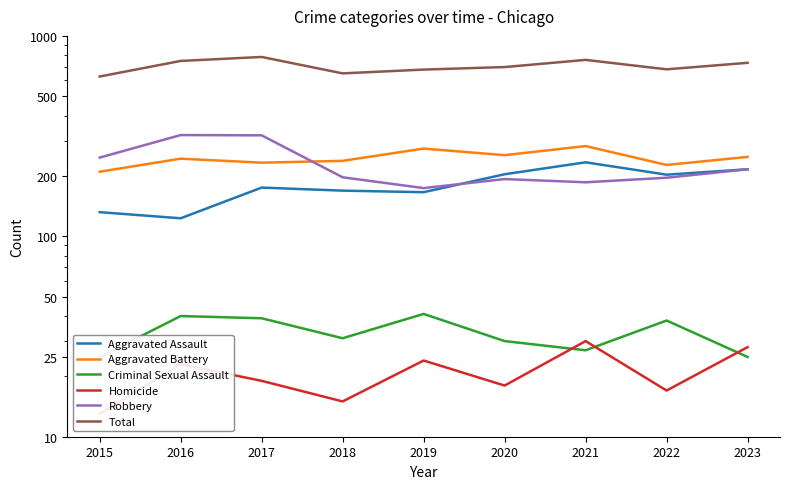

What are all the series names shown in the legend?

Aggravated Assault, Aggravated Battery, Criminal Sexual Assault, Homicide, Robbery, Total